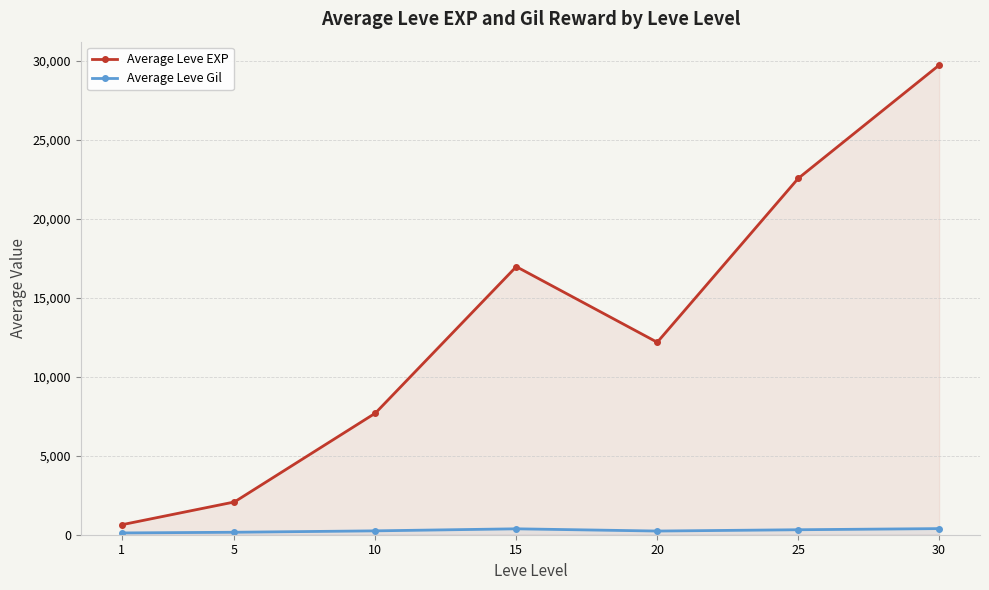

Rank the series by their maximum value, from lowest to highest.

Average Leve Gil, Average Leve EXP